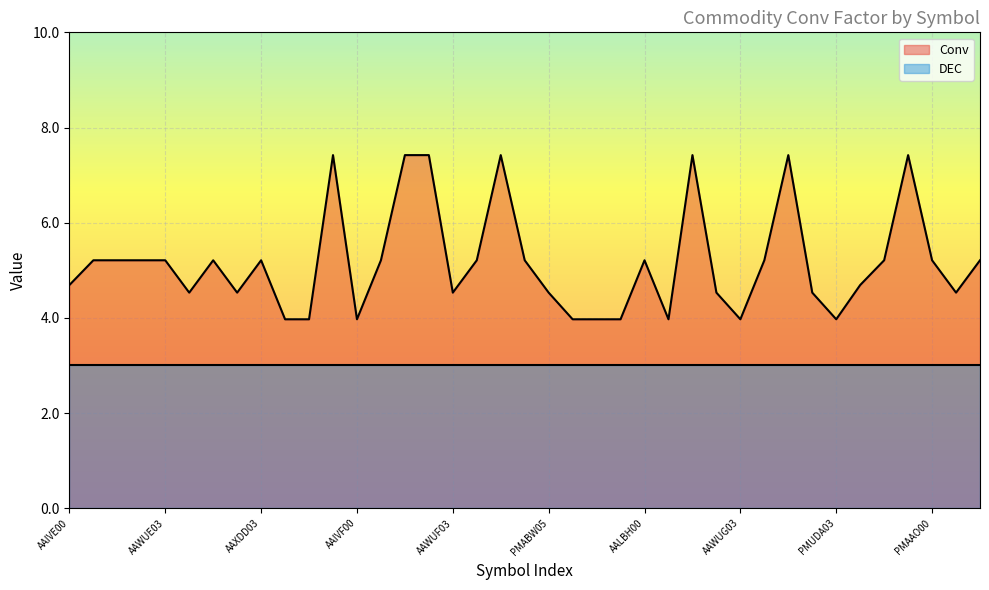

What is the minimum value for Conv?

4.0